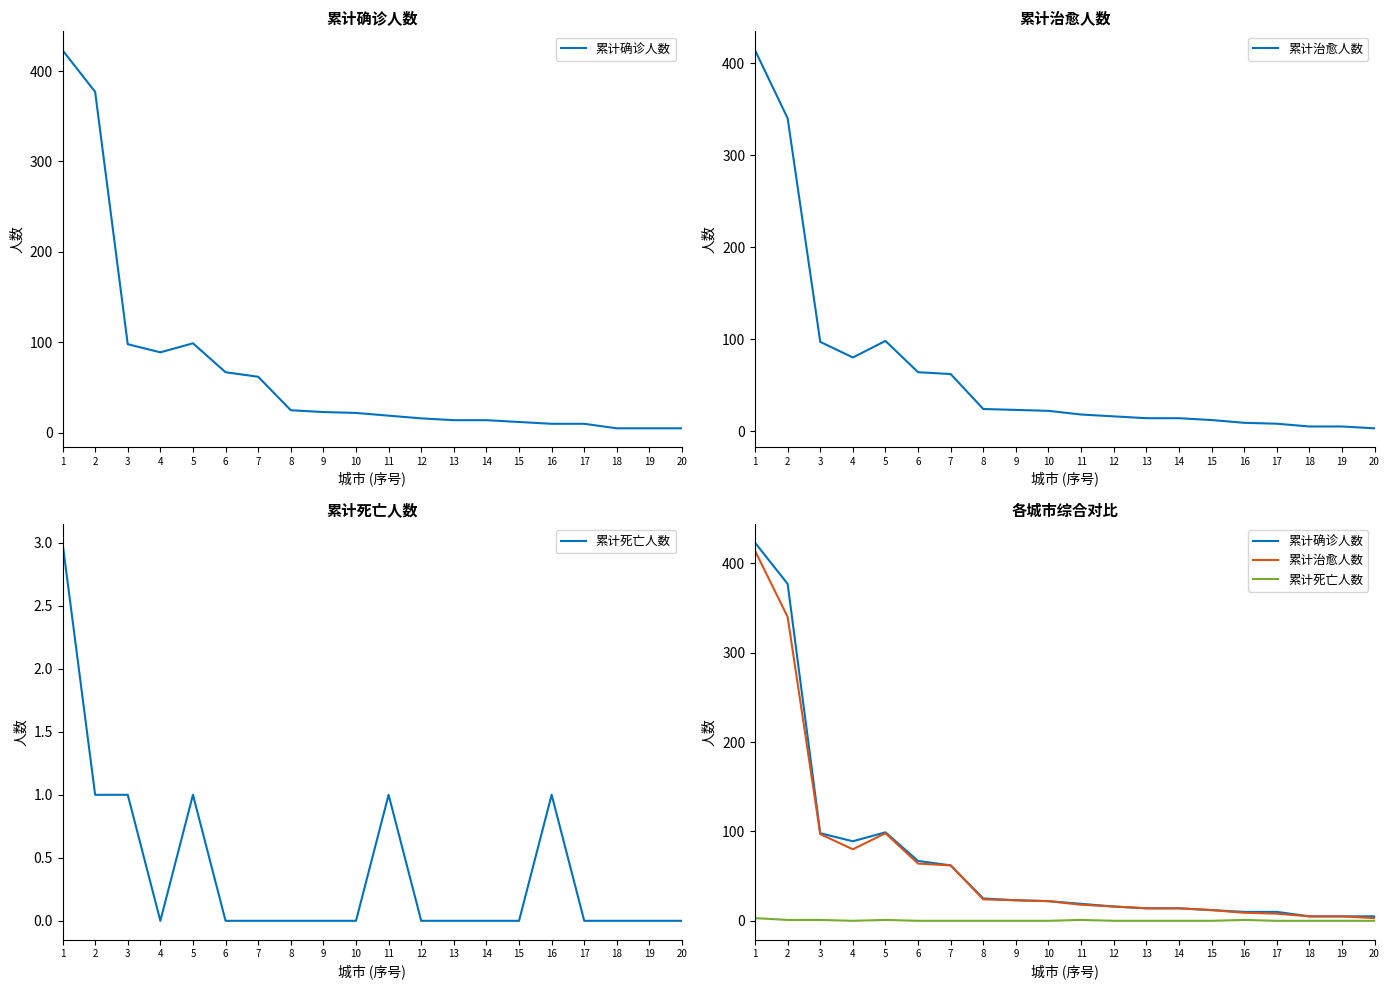

What is the value of the 累计治愈人数 point at the 17th from the left?

8